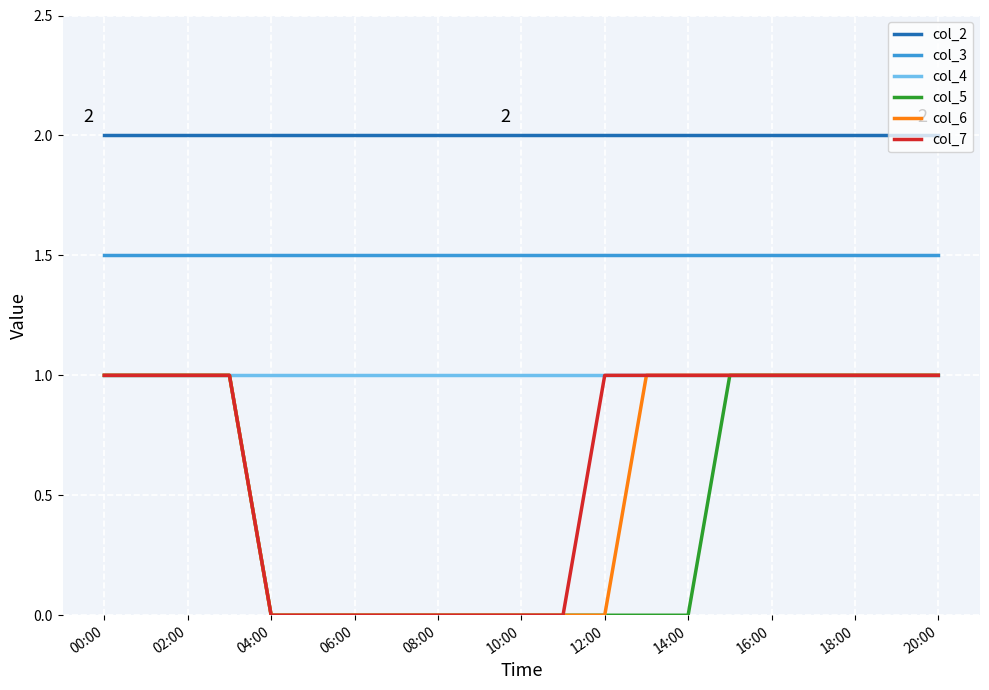

Count the number of data series in this chart.

6